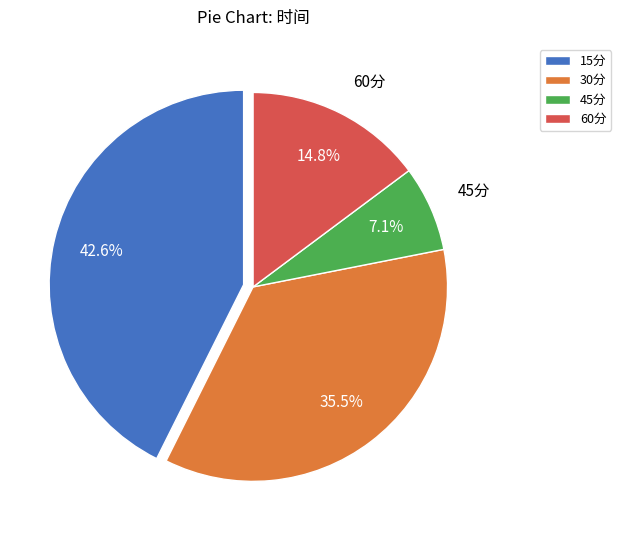

Does 30分 account for over 50% of the chart?

No